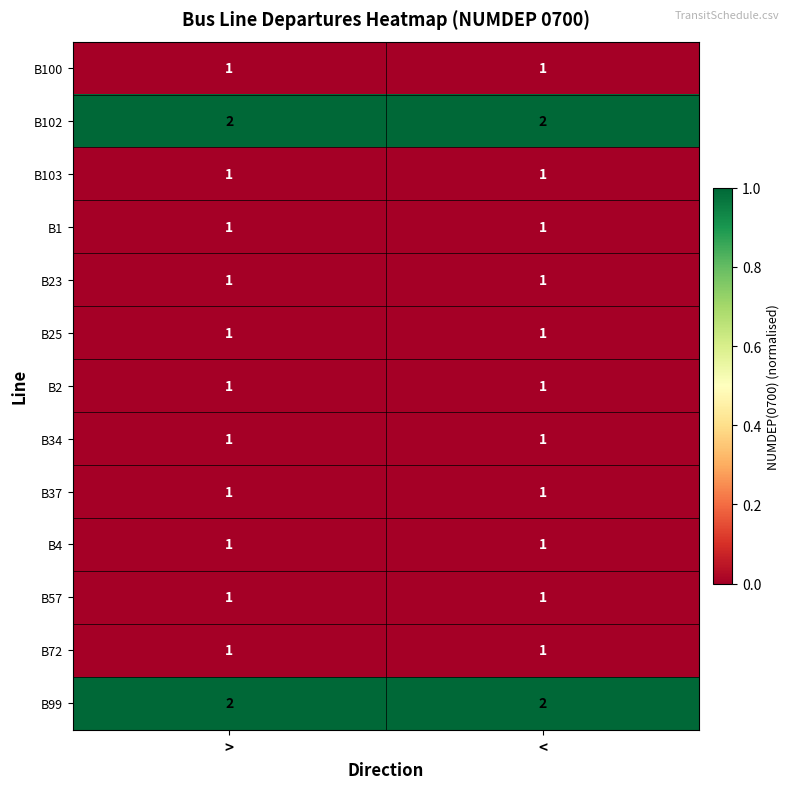

The value of B57 at > is 1. True or false?

True